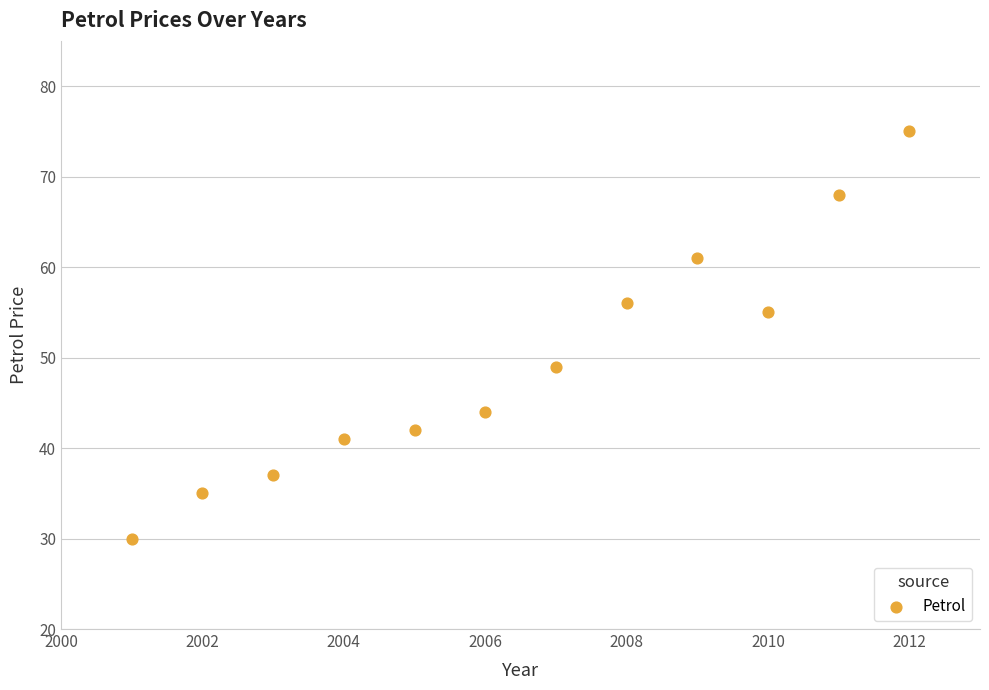

What is the range of Y values (max minus min)?

45